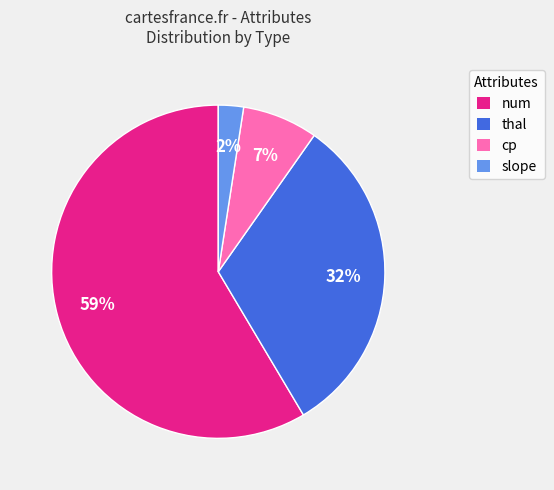

True or false: thal accounts for 42% of the total.

False